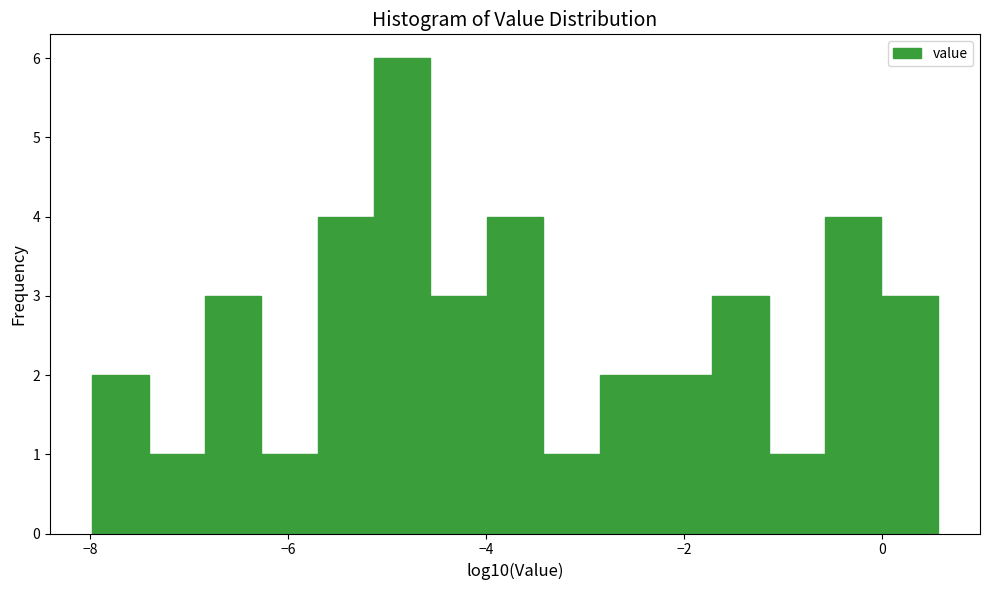

Around what value on the x-axis is the tallest bar? Give the approximate position of its centre, as read against the axis.

-4.8